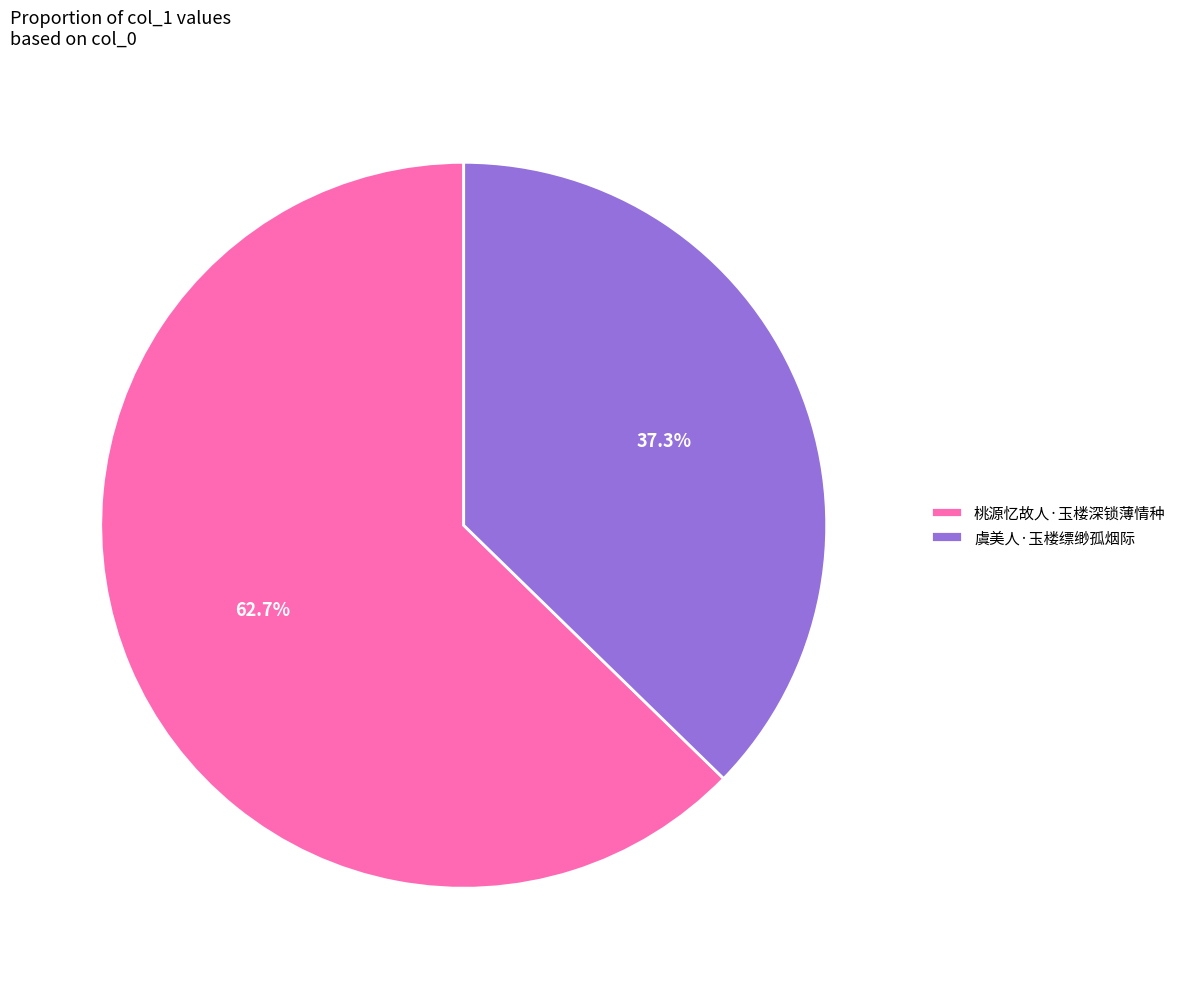

What portion of the pie excludes 桃源忆故人·玉楼深锁薄情种?

37.3%